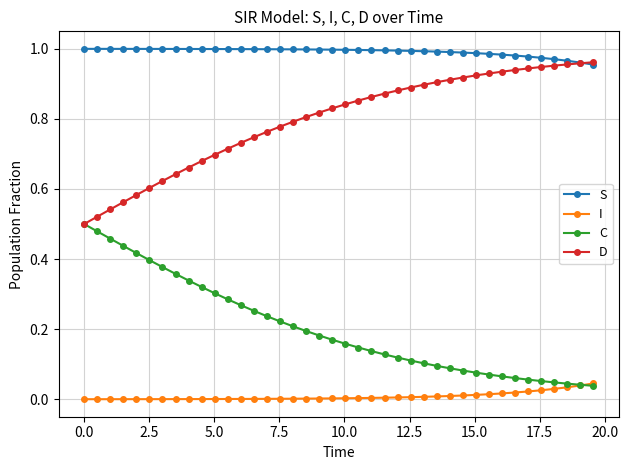

Does the chart display data point markers on the line(s)?

Yes